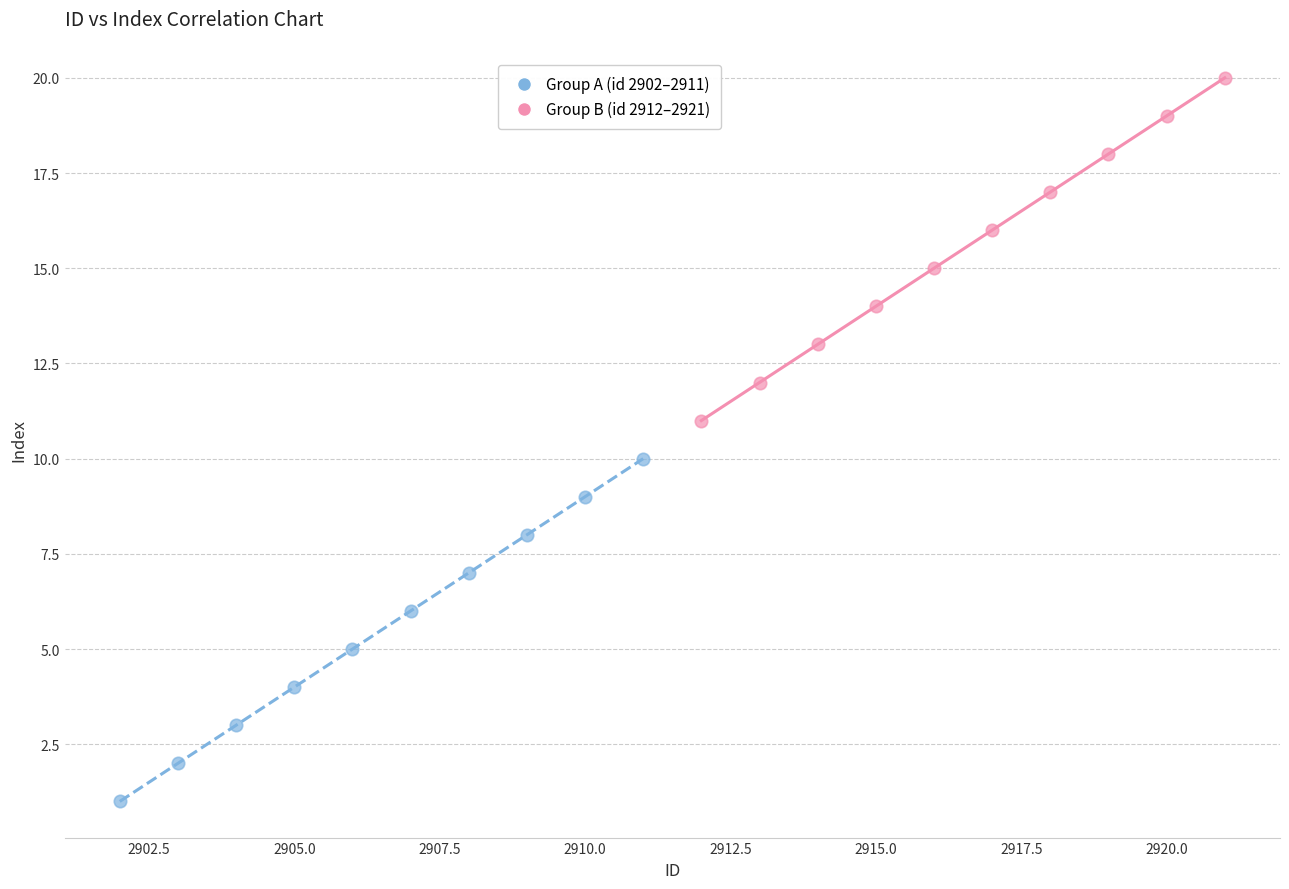

Which series reaches the maximum Y coordinate?

Group B (id 2912–2921)